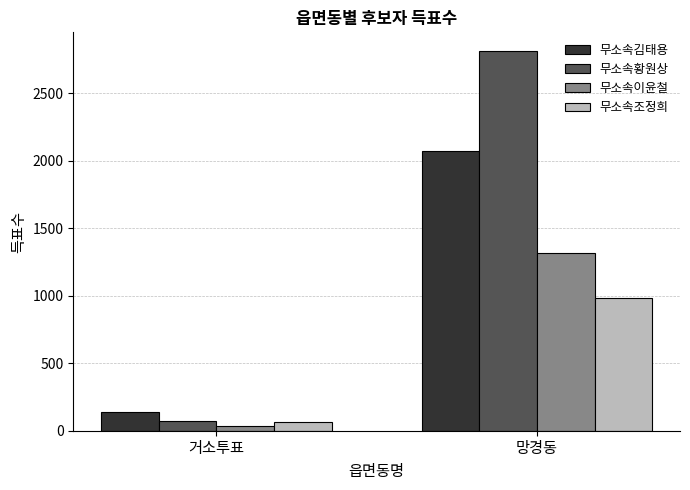

List the series in order of their overall mean, lowest first.

무소속조정희, 무소속이윤철, 무소속김태용, 무소속황원상